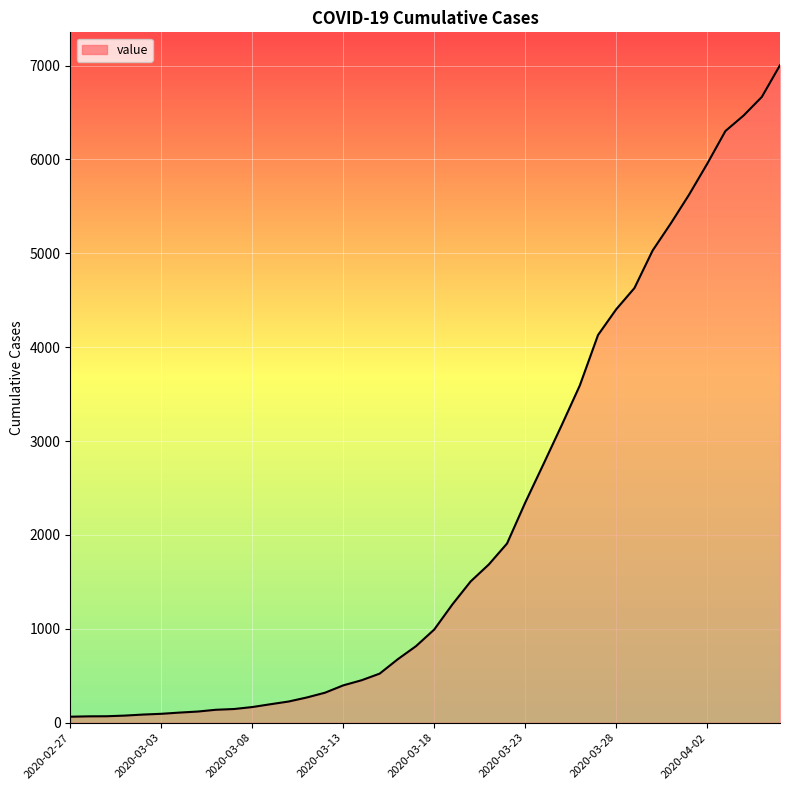

What is the maximum value shown in the chart?

7004